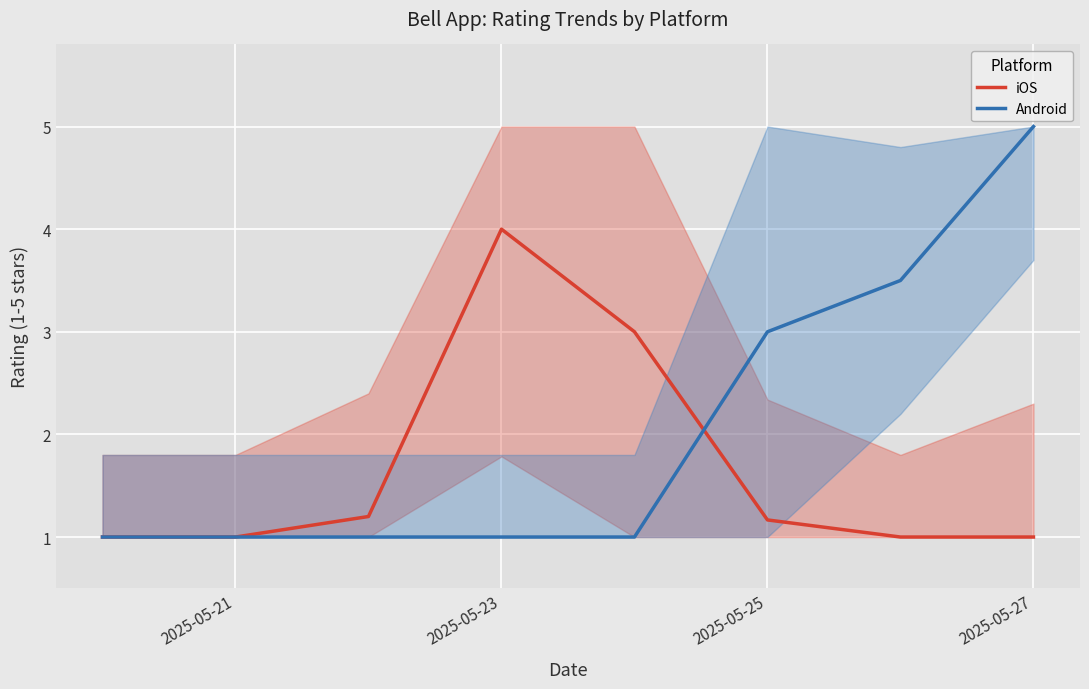

Which series has the widest spread of values?

Android